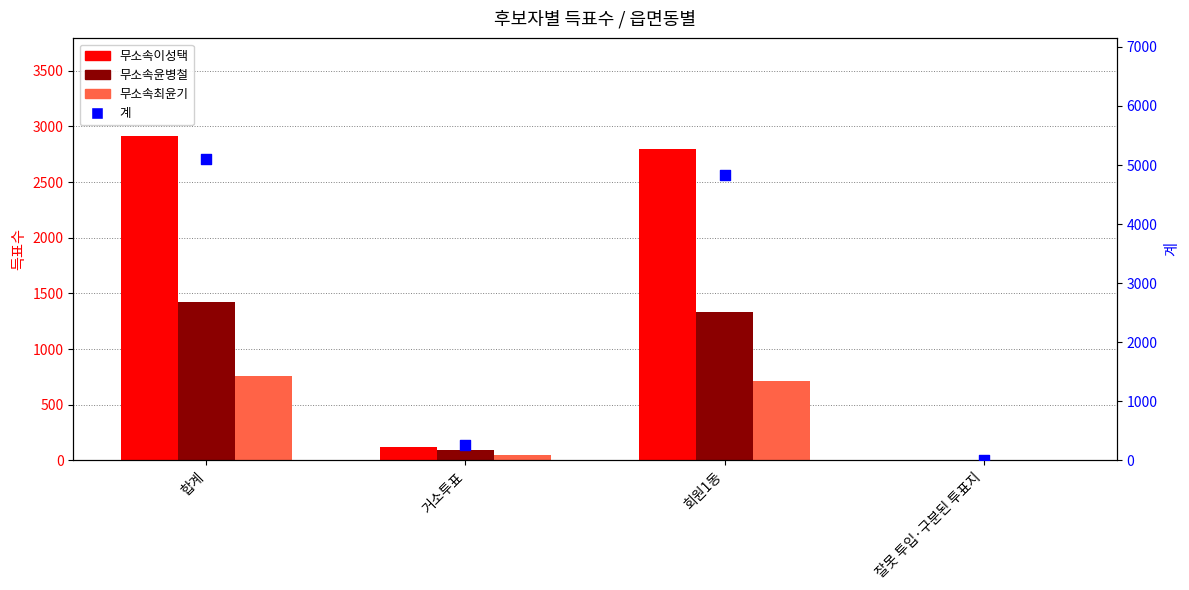

Is the value of 계 at 회원1동 greater than the value of 무소속이성택 at 거소투표?

Yes